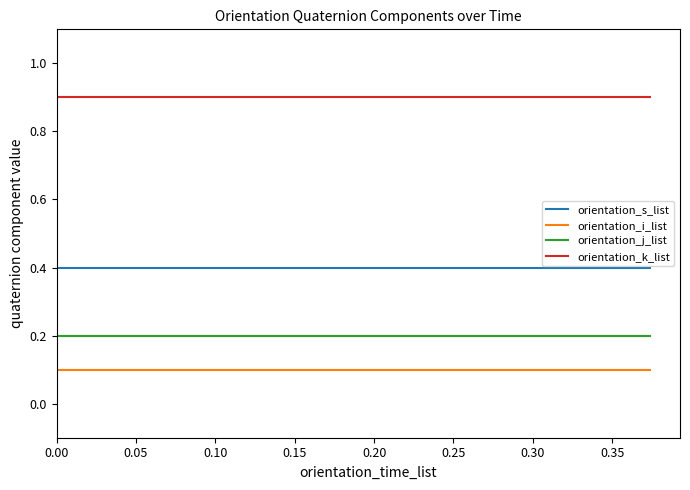

True or false: orientation_k_list and orientation_i_list intersect in this chart.

False